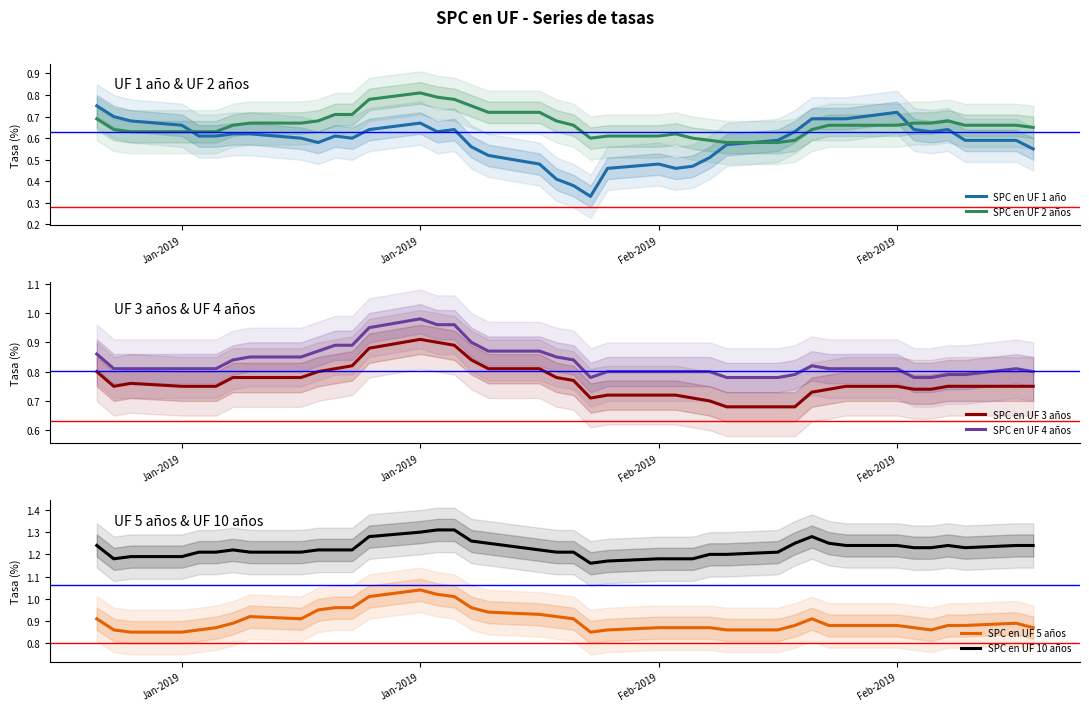

True or false: SPC en UF 10 años has more than 1 interior local peaks.

True